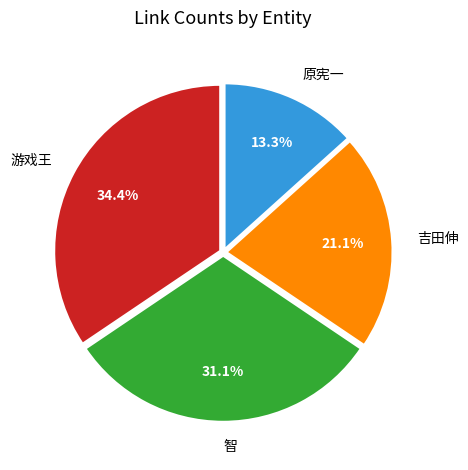

What percentage is the 原宪一 slice, to the nearest percent?

13%